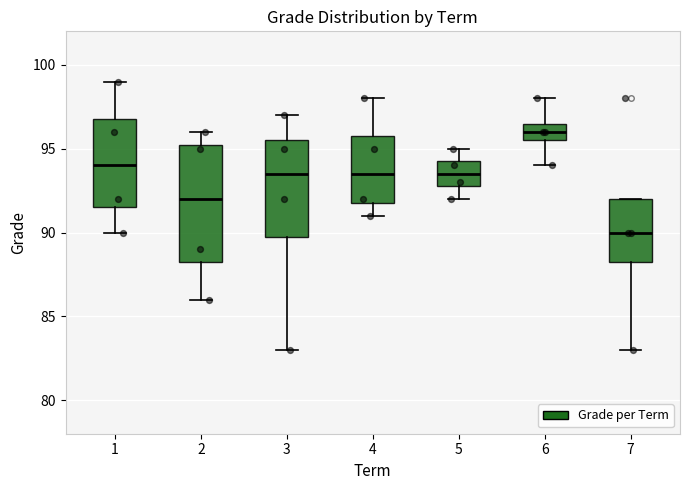

Which box is the tallest, from its lower edge to its upper edge?

2